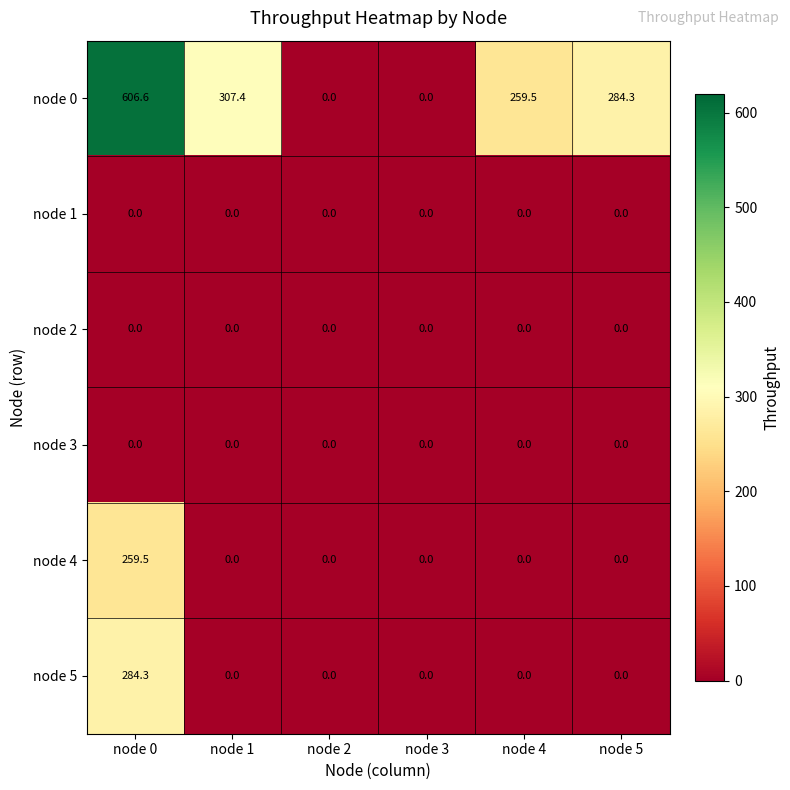

Which series has the largest total across all categories?

node 0